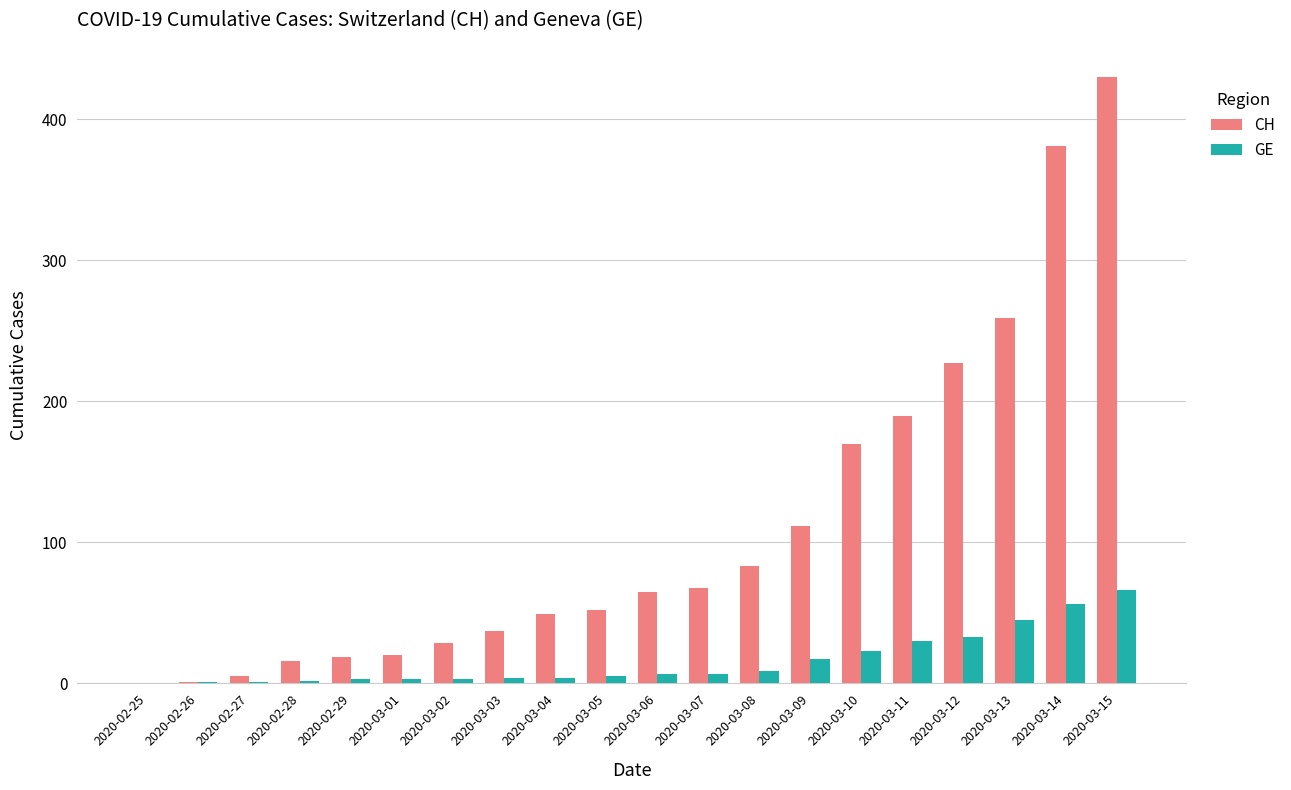

Is it true that CH equals 170 at 2020-03-10?

True